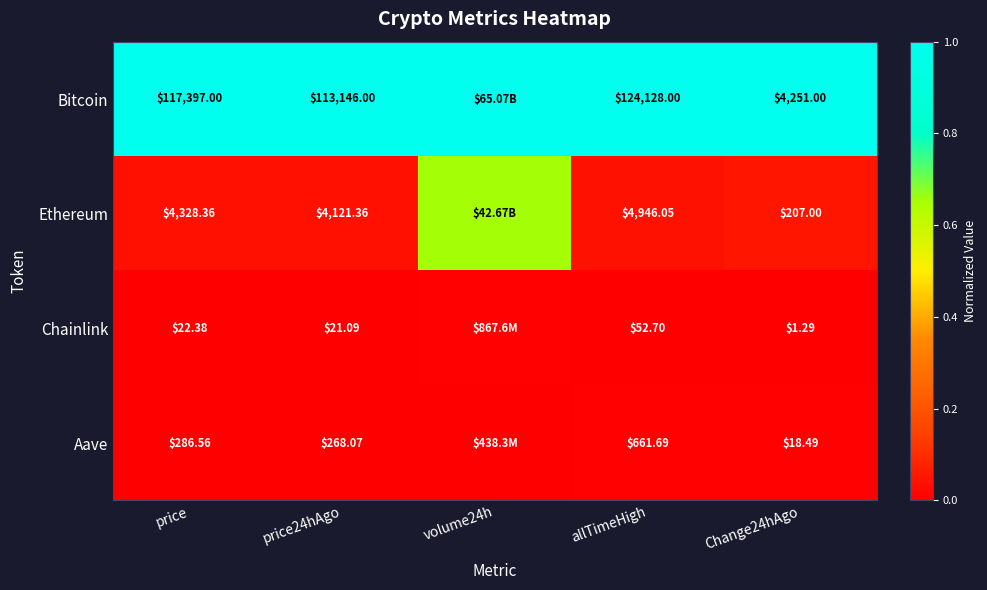

Between price and Change24hAgo, which series saw the biggest shift?

Bitcoin